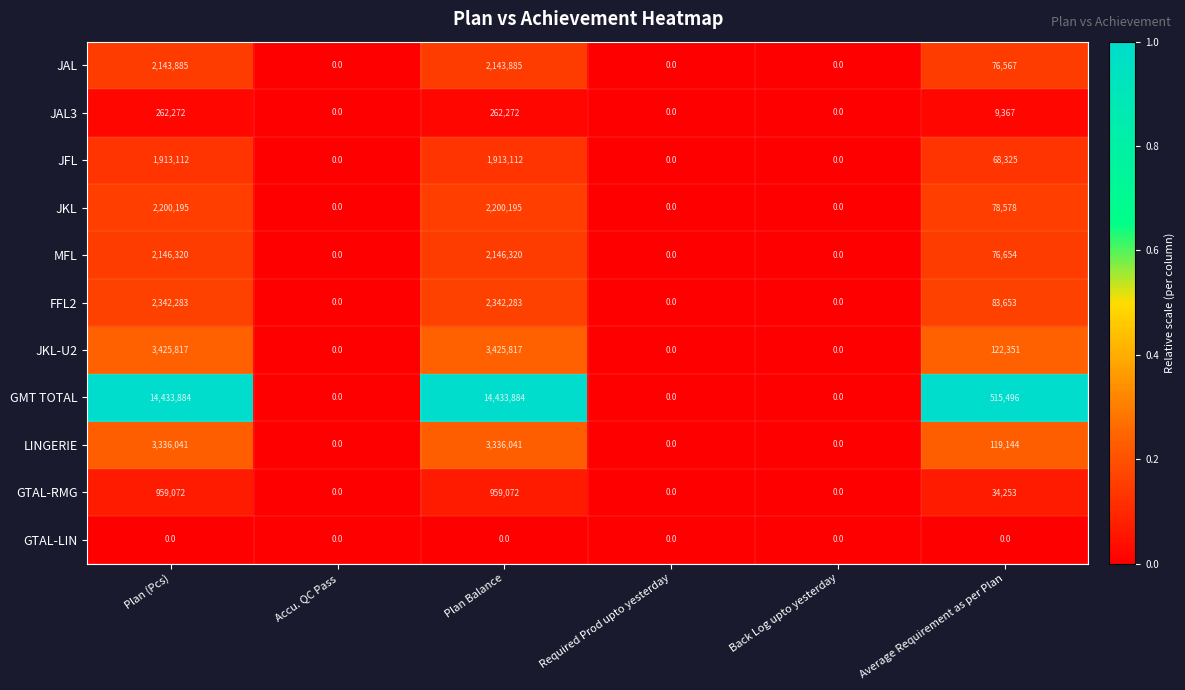

Which series has the largest total across all categories?

GMT TOTAL